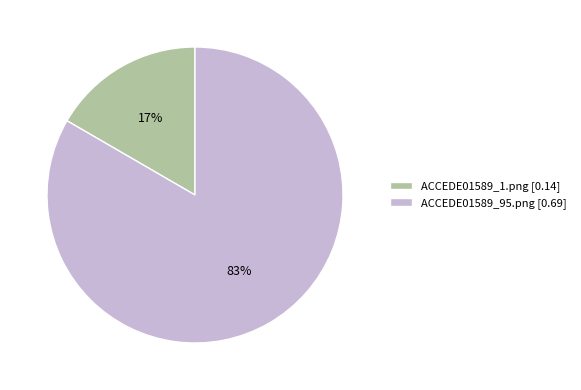

To the nearest percent, what percentage of the pie is ACCEDE01589_95.png?

83%